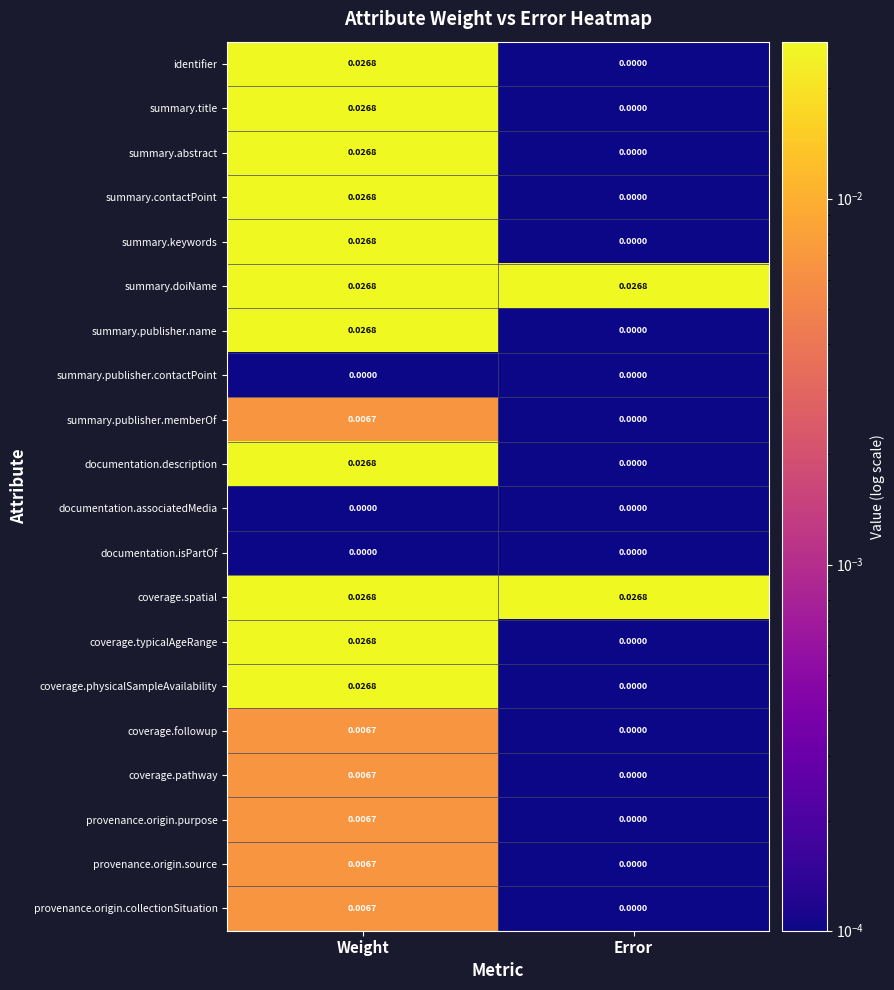

Where is documentation.description nearest to the value 0?

Error